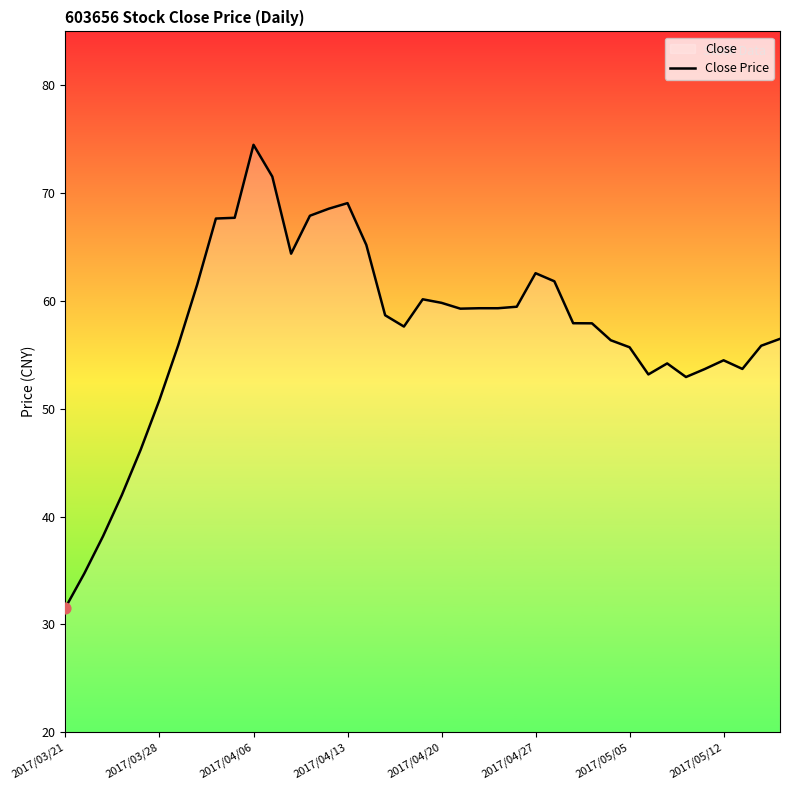

What is the difference between the maximum and minimum values?

42.9